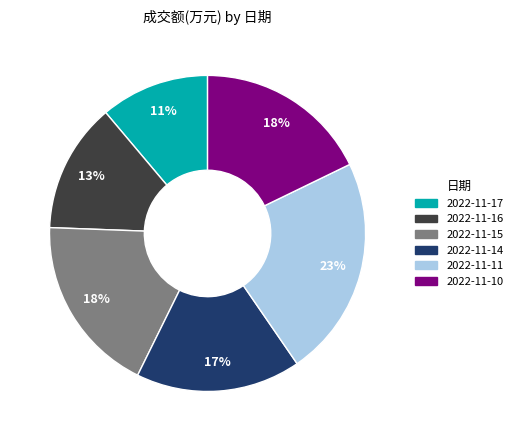

To the nearest percent, what portion does 2022-11-15 represent?

18%